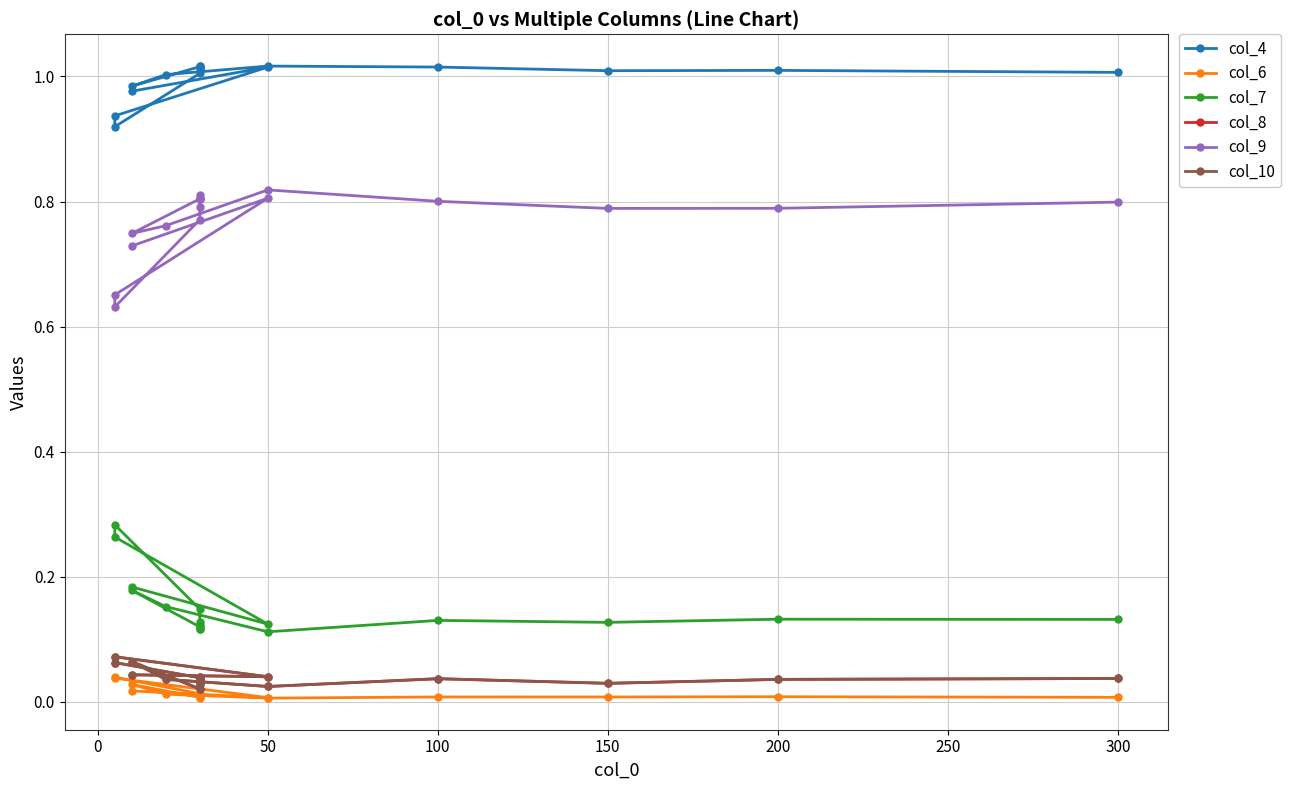

Reading left to right, transcribe all the data shown in this chart.

col_4: 1.0	1.0	0.9	0.9	1.0	1.0	1.0	1.0	1.0	1.0	1.0	1.0	1.0	1.0	1.0	1.0	1.0
col_6: 0.0	0.0	0.0	0.0	0.0	0.0	0.0	0.0	0.0	0.0	0.0	0.0	0.0	0.0	0.0	0.0	0.0
col_7: 0.2	0.1	0.3	0.3	0.1	0.1	0.1	0.1	0.1	0.1	0.2	0.2	0.1	0.1	0.1	0.1	0.1
col_8: 0.0	0.0	0.1	0.1	0.0	0.0	0.0	0.0	0.0	0.0	0.1	0.0	0.0	0.0	0.0	0.0	0.0
col_9: 0.7	0.8	0.7	0.6	0.8	0.8	0.8	0.8	0.8	0.8	0.7	0.8	0.8	0.8	0.8	0.8	0.8
col_10: 0.0	0.0	0.1	0.1	0.0	0.0	0.0	0.0	0.0	0.0	0.1	0.0	0.0	0.0	0.0	0.0	0.0